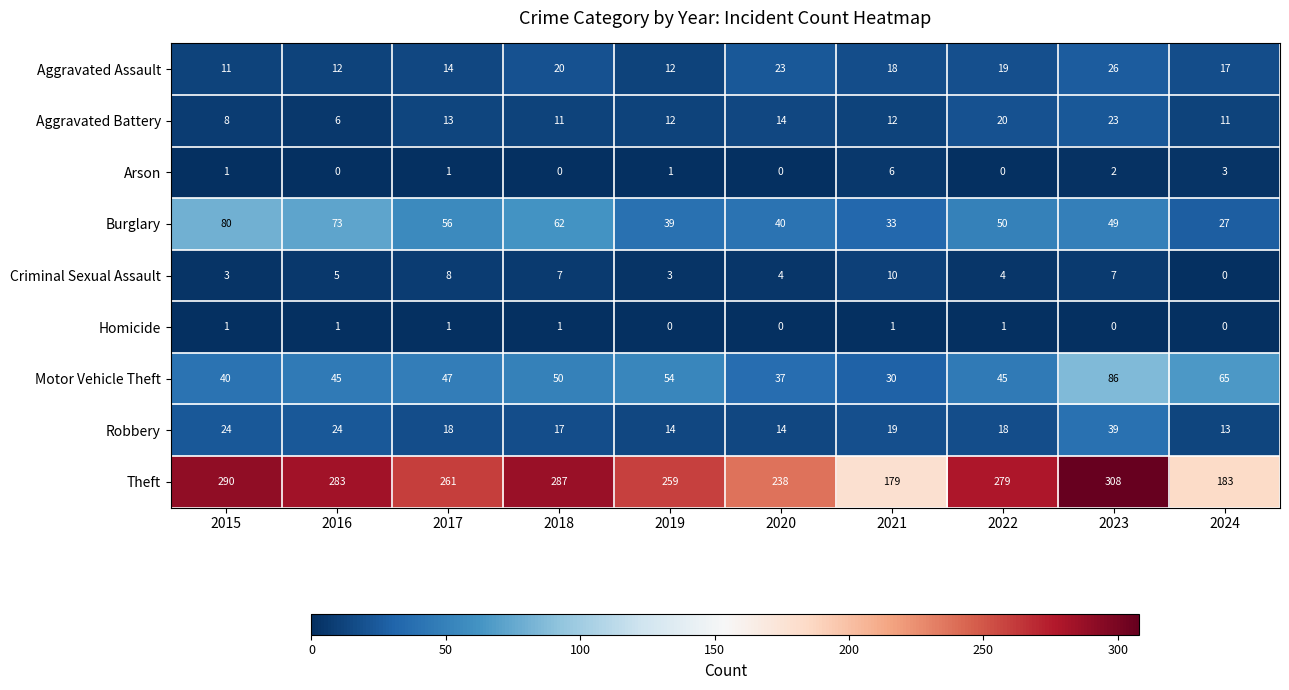

Rank the series at 2021 from lowest to highest value.

Homicide, Arson, Criminal Sexual Assault, Aggravated Battery, Aggravated Assault, Robbery, Motor Vehicle Theft, Burglary, Theft